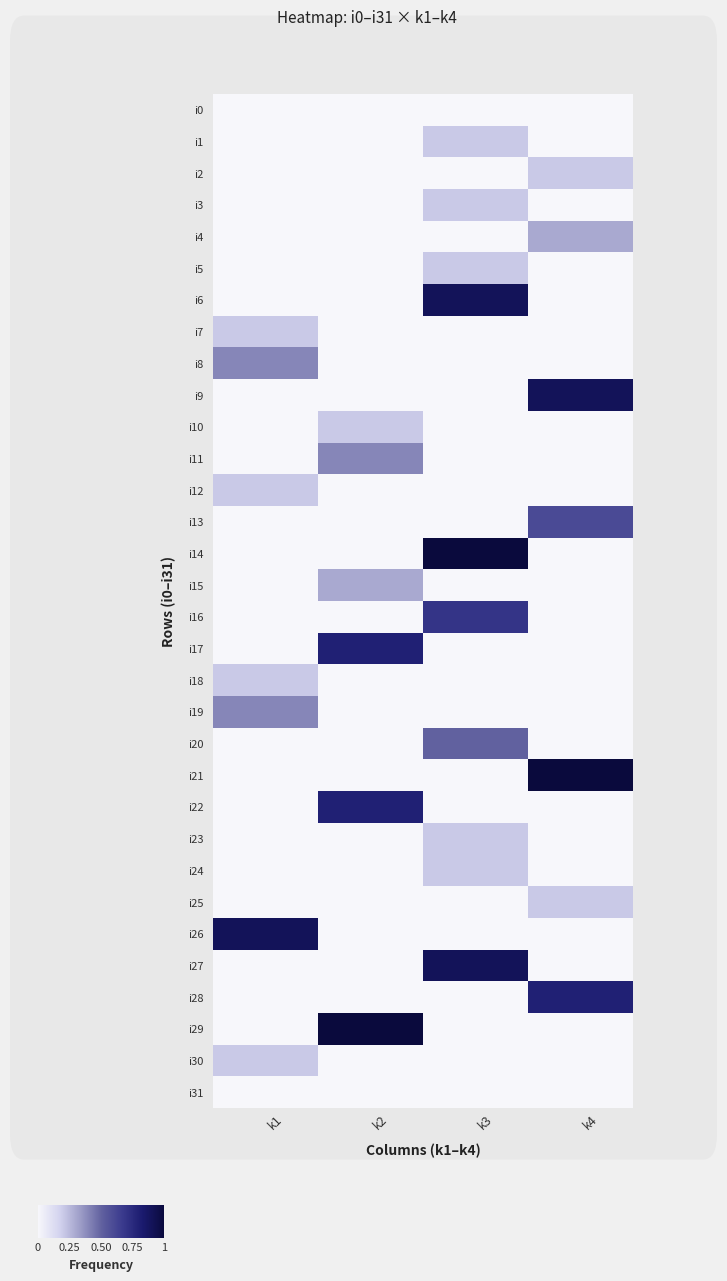

Reading left to right, transcribe all the data shown in this chart.

i0: k1=0.0	k2=0.0	k3=0.0	k4=0.0
i1: k1=0.0	k2=0.0	k3=0.2	k4=0.0
i2: k1=0.0	k2=0.0	k3=0.0	k4=0.2
i3: k1=0.0	k2=0.0	k3=0.2	k4=0.0
i4: k1=0.0	k2=0.0	k3=0.0	k4=0.3
i5: k1=0.0	k2=0.0	k3=0.2	k4=0.0
i6: k1=0.0	k2=0.0	k3=0.9	k4=0.0
i7: k1=0.2	k2=0.0	k3=0.0	k4=0.0
i8: k1=0.4	k2=0.0	k3=0.0	k4=0.0
i9: k1=0.0	k2=0.0	k3=0.0	k4=0.9
i10: k1=0.0	k2=0.2	k3=0.0	k4=0.0
i11: k1=0.0	k2=0.4	k3=0.0	k4=0.0
i12: k1=0.2	k2=0.0	k3=0.0	k4=0.0
i13: k1=0.0	k2=0.0	k3=0.0	k4=0.6
i14: k1=0.0	k2=0.0	k3=1.0	k4=0.0
i15: k1=0.0	k2=0.3	k3=0.0	k4=0.0
i16: k1=0.0	k2=0.0	k3=0.7	k4=0.0
i17: k1=0.0	k2=0.8	k3=0.0	k4=0.0
i18: k1=0.2	k2=0.0	k3=0.0	k4=0.0
i19: k1=0.4	k2=0.0	k3=0.0	k4=0.0
i20: k1=0.0	k2=0.0	k3=0.5	k4=0.0
i21: k1=0.0	k2=0.0	k3=0.0	k4=1.0
i22: k1=0.0	k2=0.8	k3=0.0	k4=0.0
i23: k1=0.0	k2=0.0	k3=0.2	k4=0.0
i24: k1=0.0	k2=0.0	k3=0.2	k4=0.0
i25: k1=0.0	k2=0.0	k3=0.0	k4=0.2
i26: k1=0.9	k2=0.0	k3=0.0	k4=0.0
i27: k1=0.0	k2=0.0	k3=0.9	k4=0.0
i28: k1=0.0	k2=0.0	k3=0.0	k4=0.8
i29: k1=0.0	k2=1.0	k3=0.0	k4=0.0
i30: k1=0.2	k2=0.0	k3=0.0	k4=0.0
i31: k1=0.0	k2=0.0	k3=0.0	k4=0.0